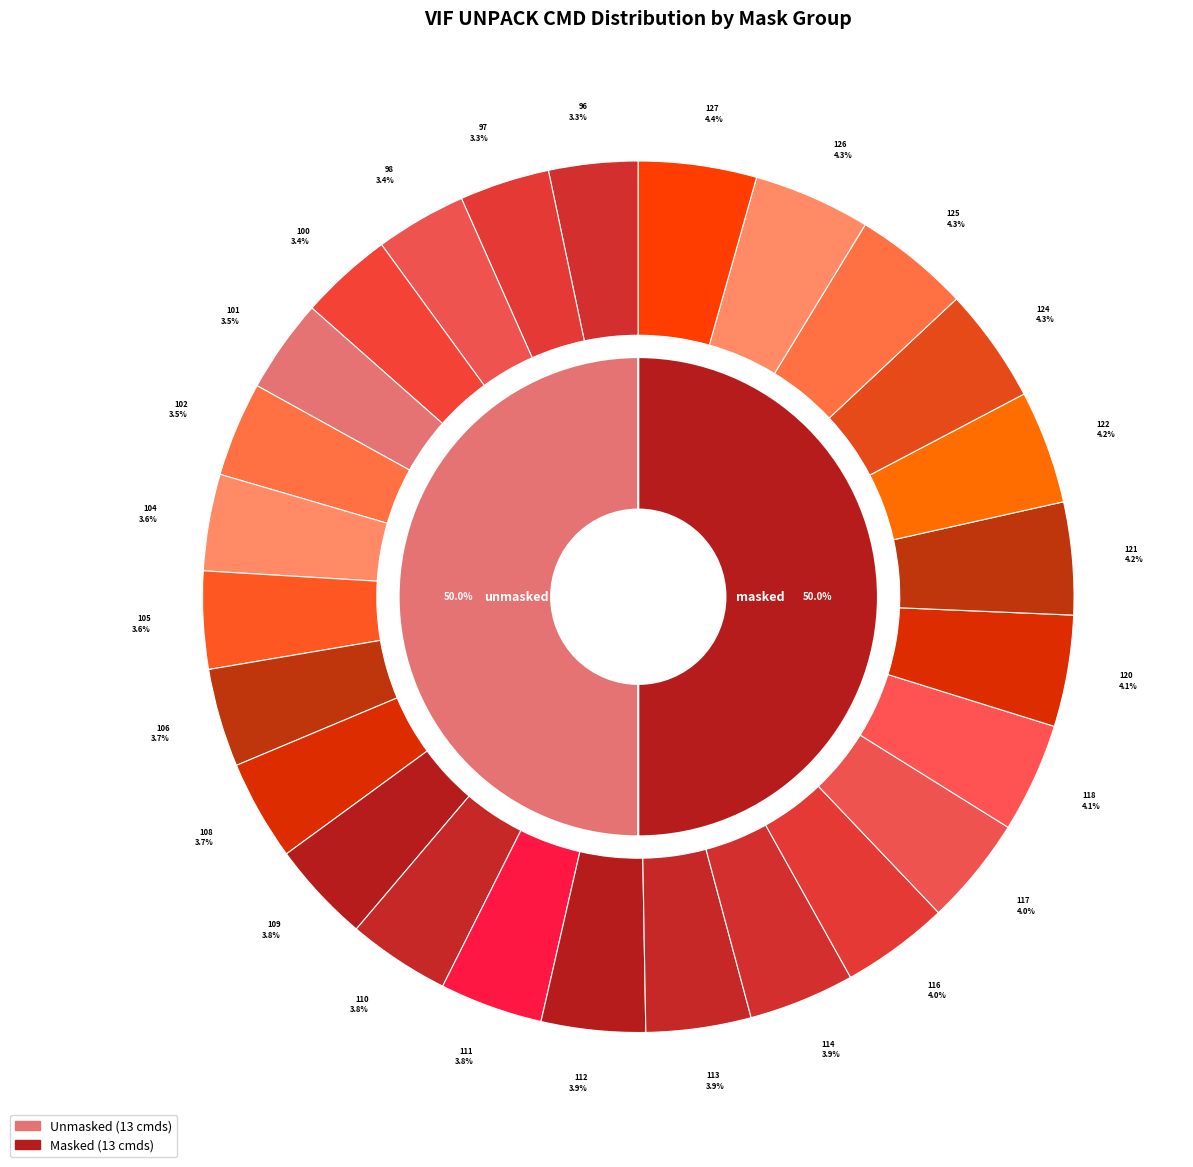

What percentage is the 127 slice, to the nearest percent?

4%